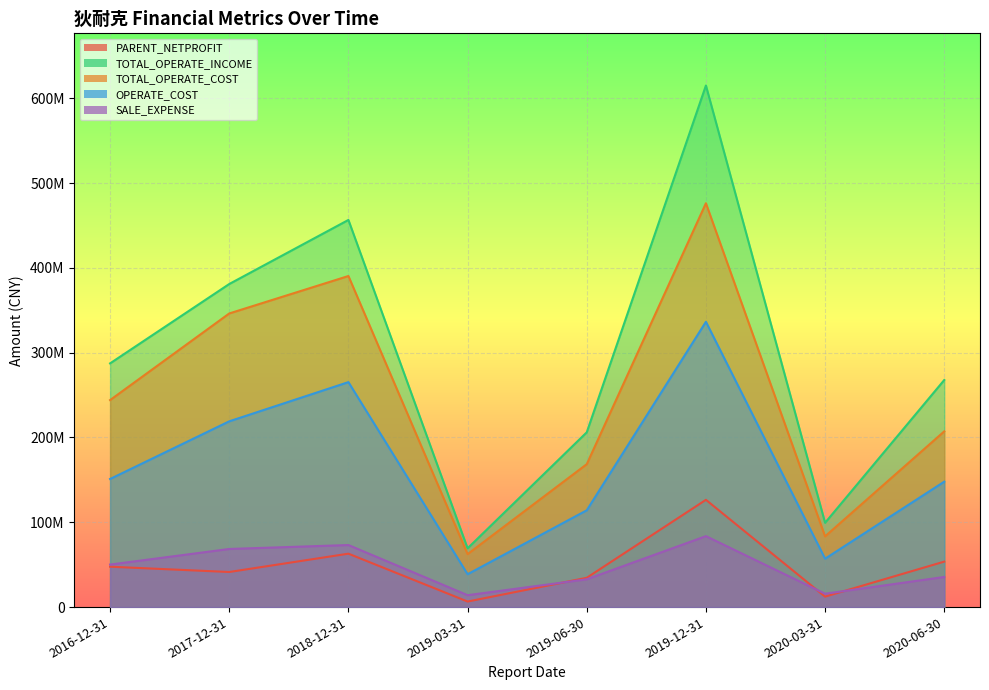

What are all the series names shown in the legend?

PARENT_NETPROFIT, TOTAL_OPERATE_INCOME, TOTAL_OPERATE_COST, OPERATE_COST, SALE_EXPENSE